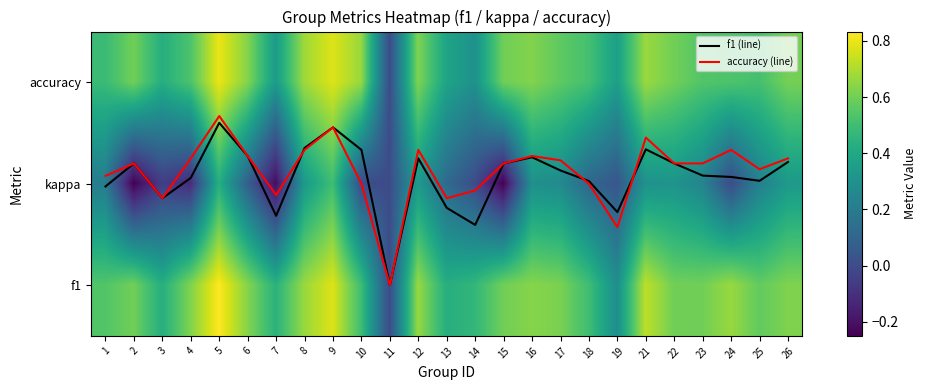

Between 11 and 14, which series saw the biggest shift?

accuracy (line)